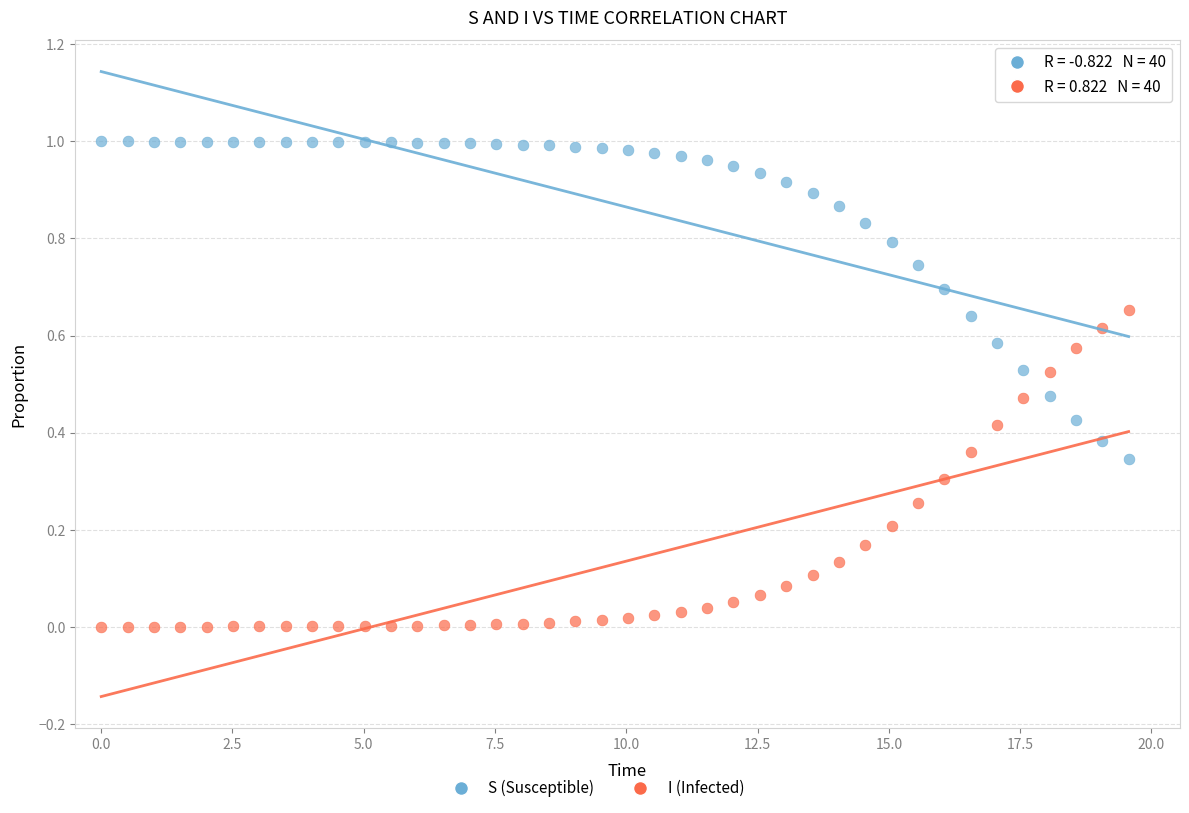

Which series reaches the maximum Y coordinate?

S (Susceptible)